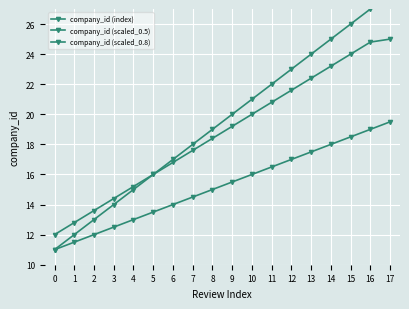

What is the maximum value shown in the chart?

28.0